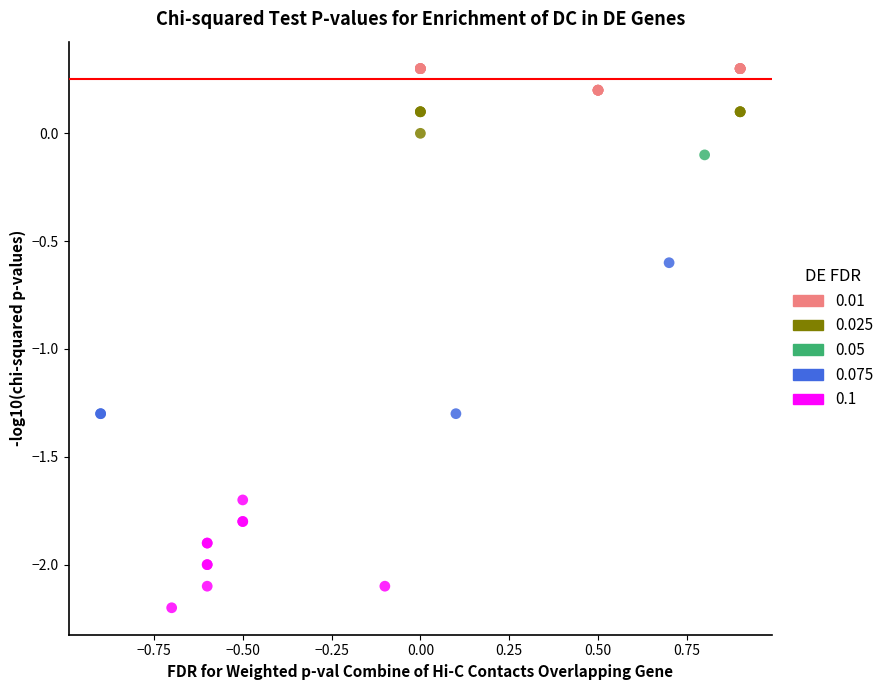

What are all the series names shown in the legend?

0.01, 0.025, 0.05, 0.075, 0.1